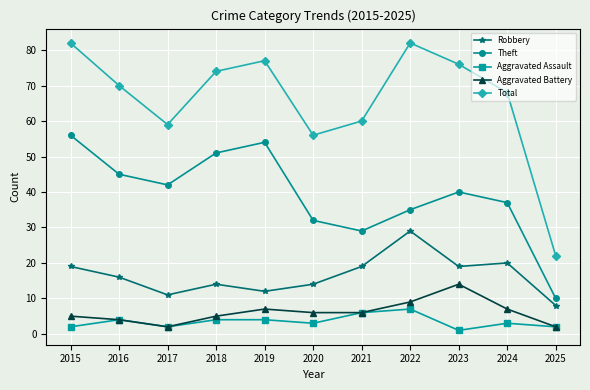

List the series in order of their peak value, lowest first.

Aggravated Assault, Aggravated Battery, Robbery, Theft, Total